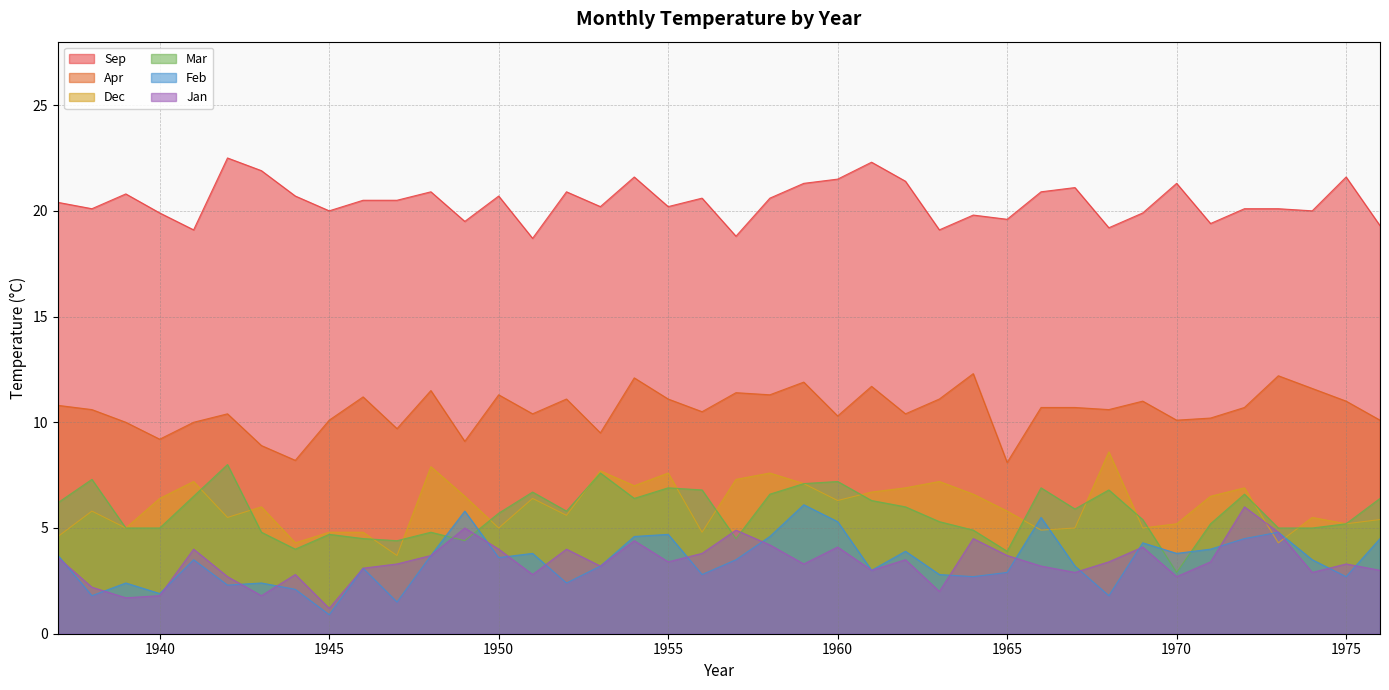

Which series has the widest spread of values?

Feb